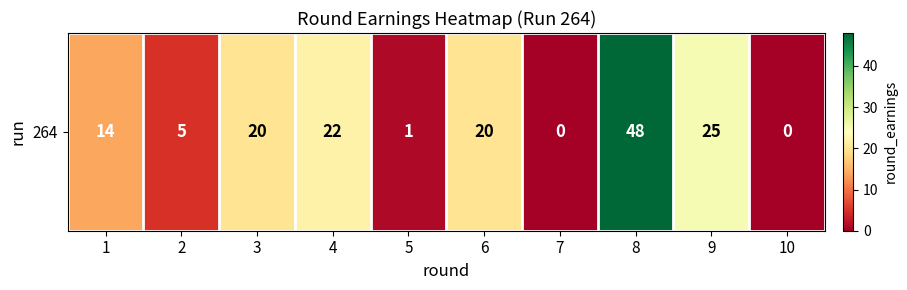

Rank the categories by value from highest to lowest.

8, 9, 4, 3, 6, 1, 2, 5, 7, 10